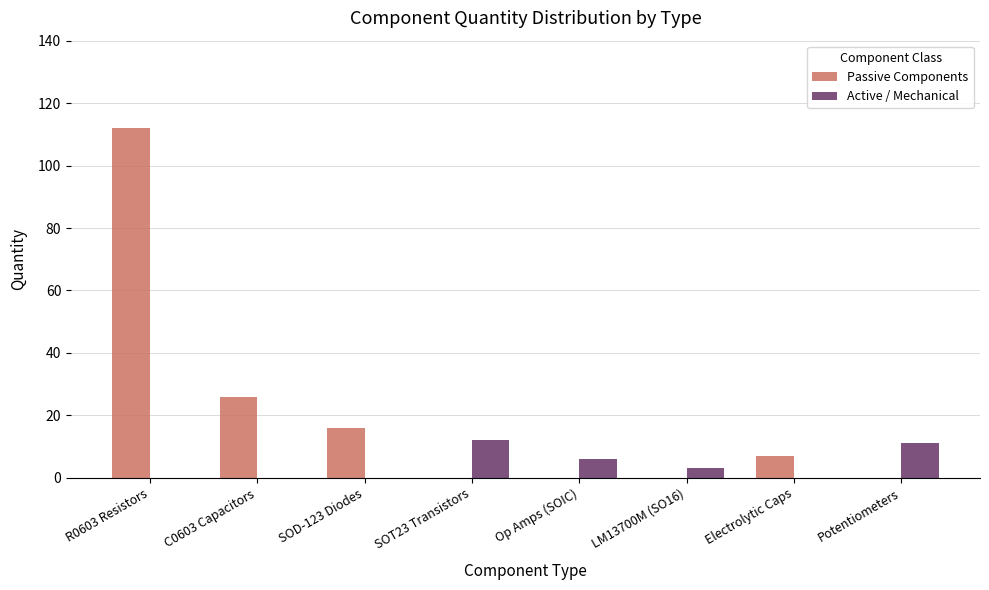

Between Op Amps (SOIC) and LM13700M (SO16), which series saw the biggest shift?

Active / Mechanical